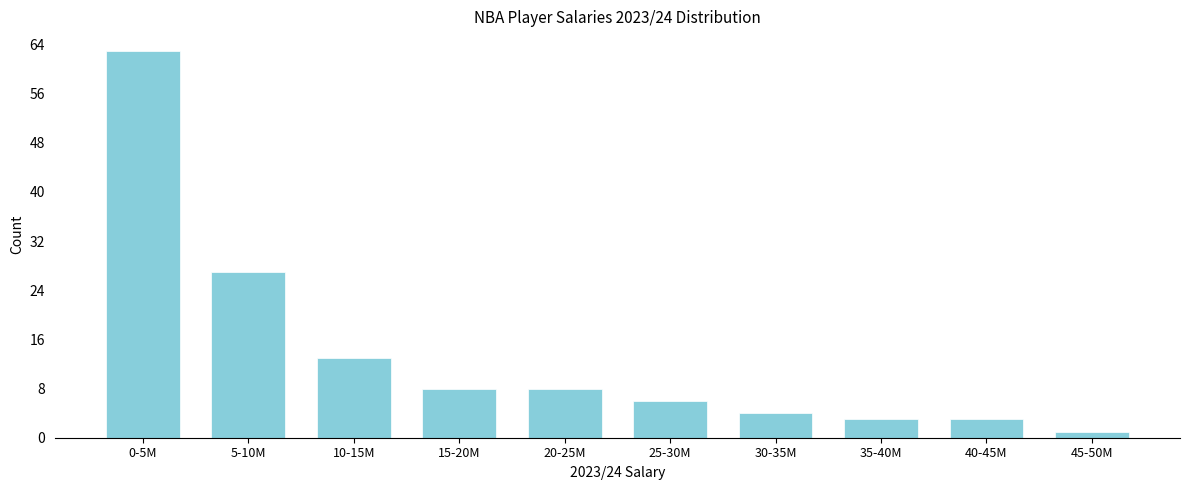

Reading left to right, extract all data points from this chart.

0-5M=63	5-10M=27	10-15M=13	15-20M=8	20-25M=8	25-30M=6	30-35M=4	35-40M=3	40-45M=3	45-50M=1